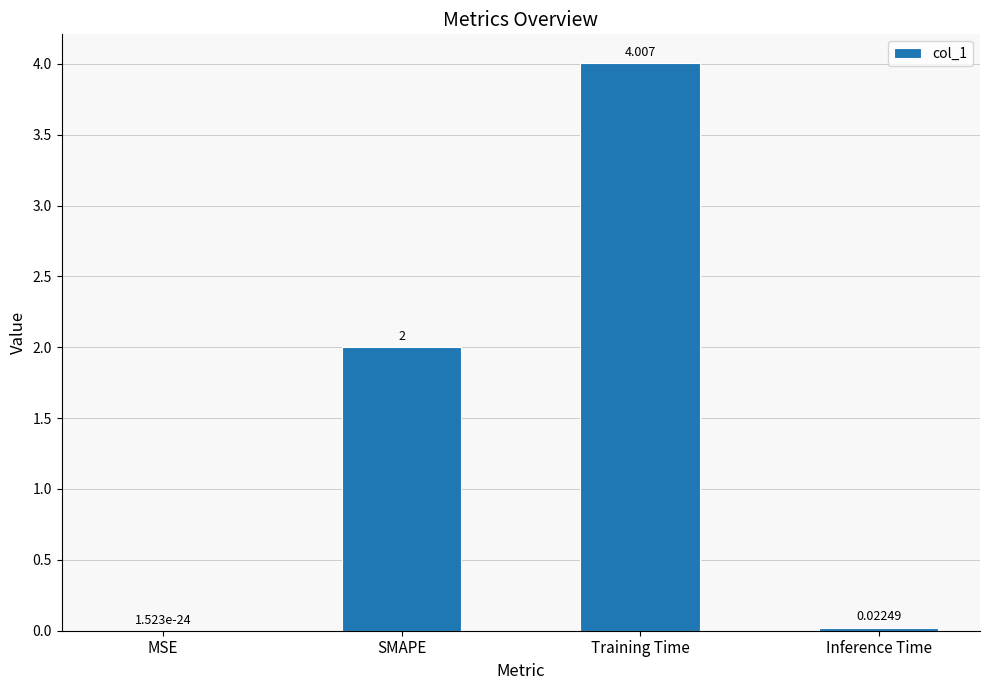

At which label is the value closest to 2?

SMAPE